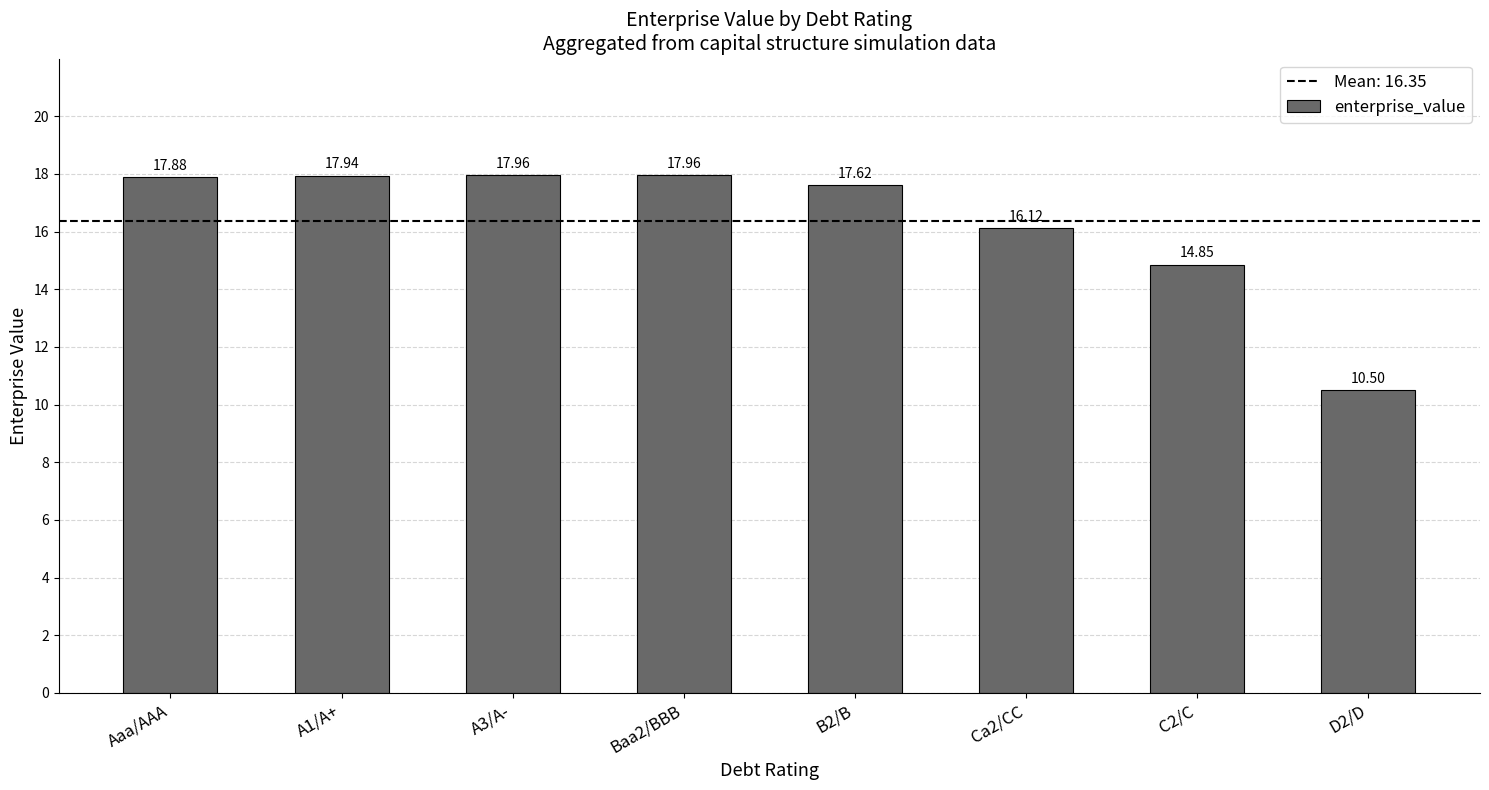

What is the maximum value shown in the chart?

18.0